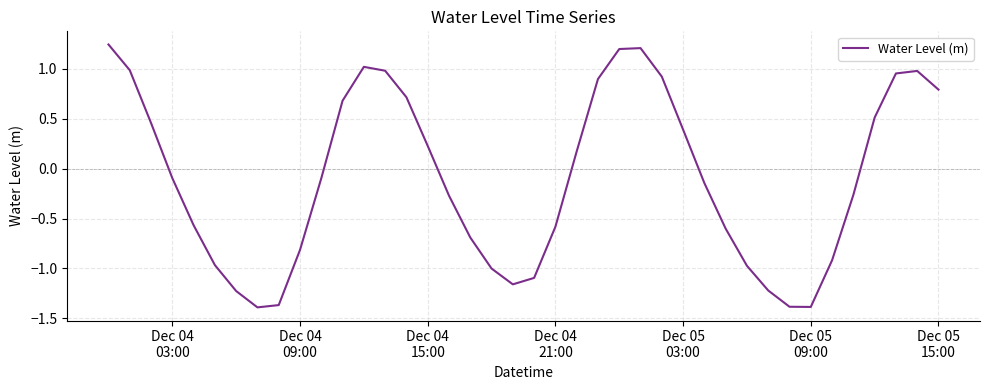

What is the sum of all values?

-3.9